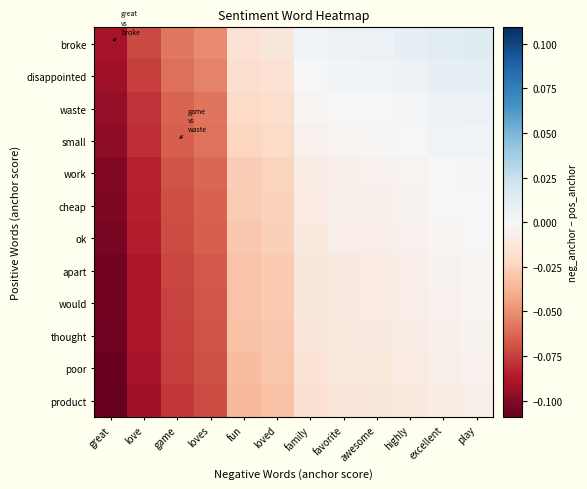

At how many categories does at least one series exceed 0?

6